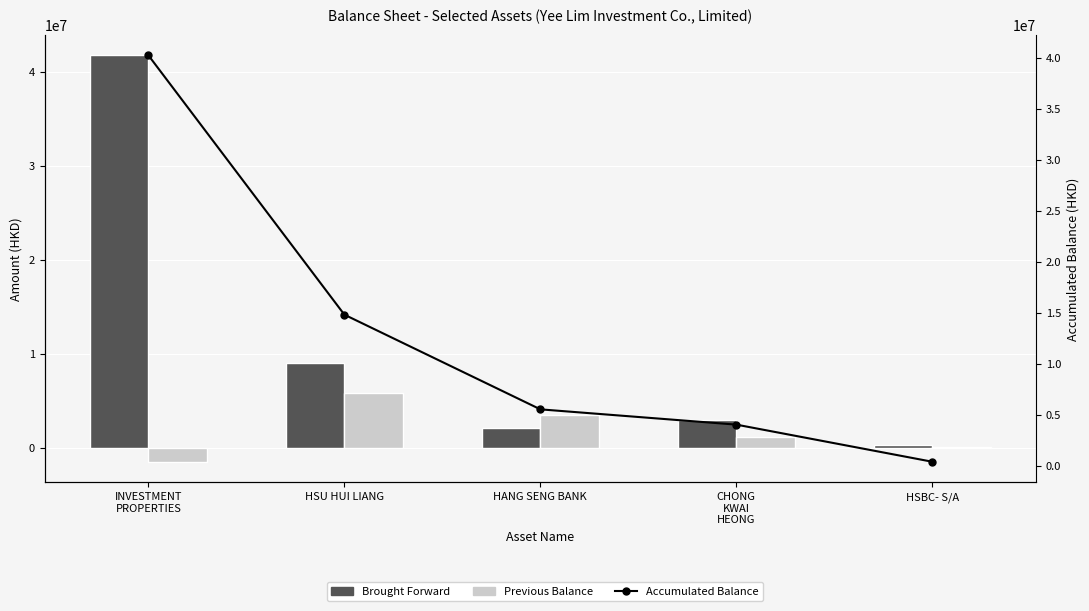

The Previous Balance series shows 55078.4 at HSBC- S/A. True or false?

False